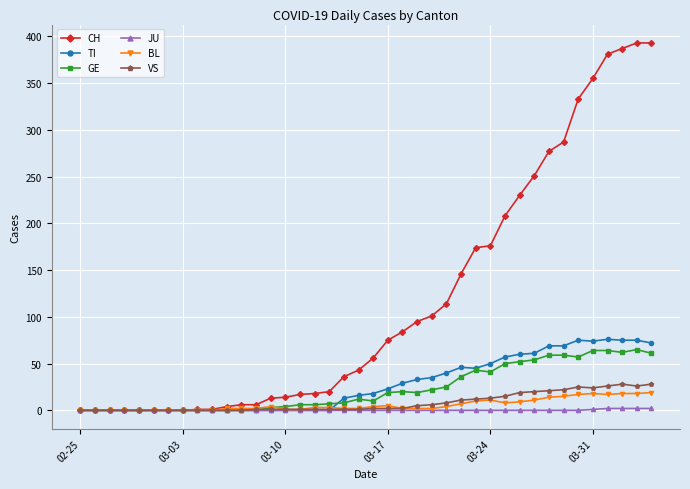

What is the maximum value for GE?

65